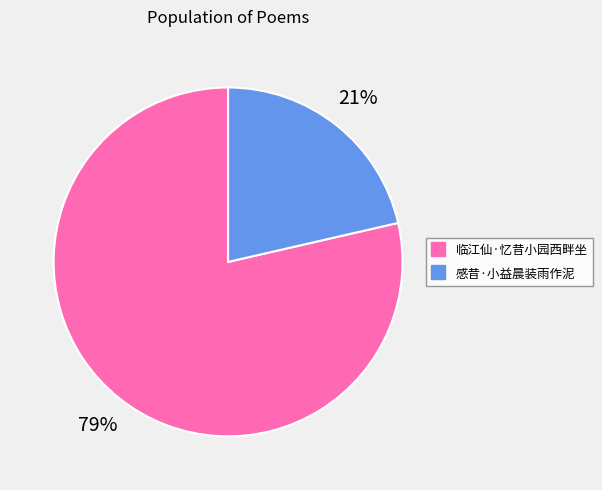

Count the number of slices in the pie.

2